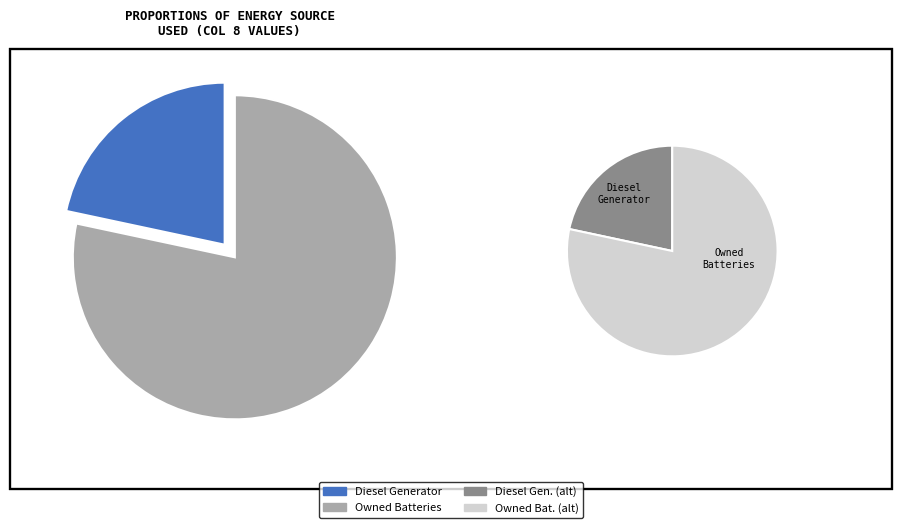

True or false: Owned Batteries accounts for 14% of the total.

False